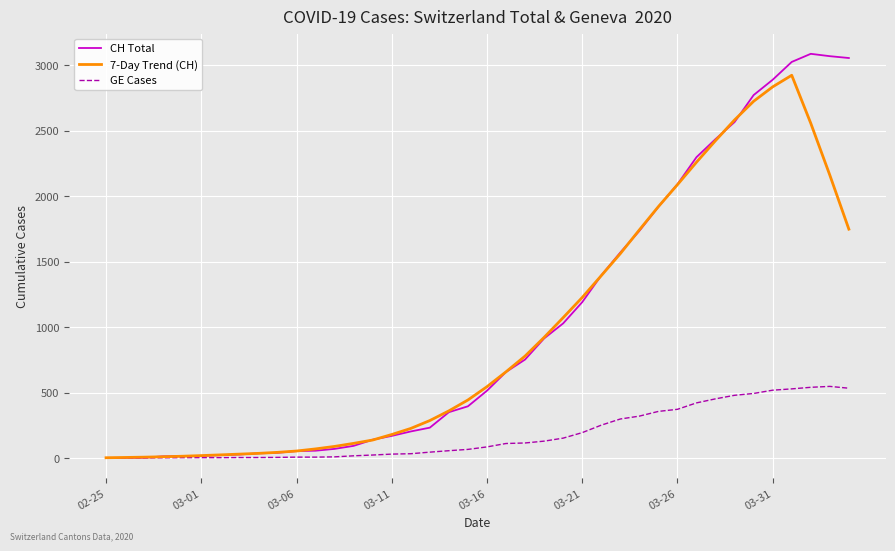

What are all the series names shown in the legend?

CH Total, 7-Day Trend (CH), GE Cases